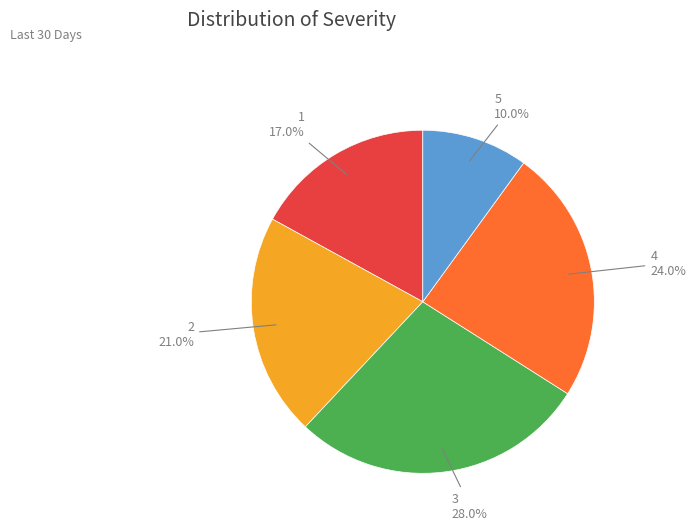

Count the number of slices in the pie.

5